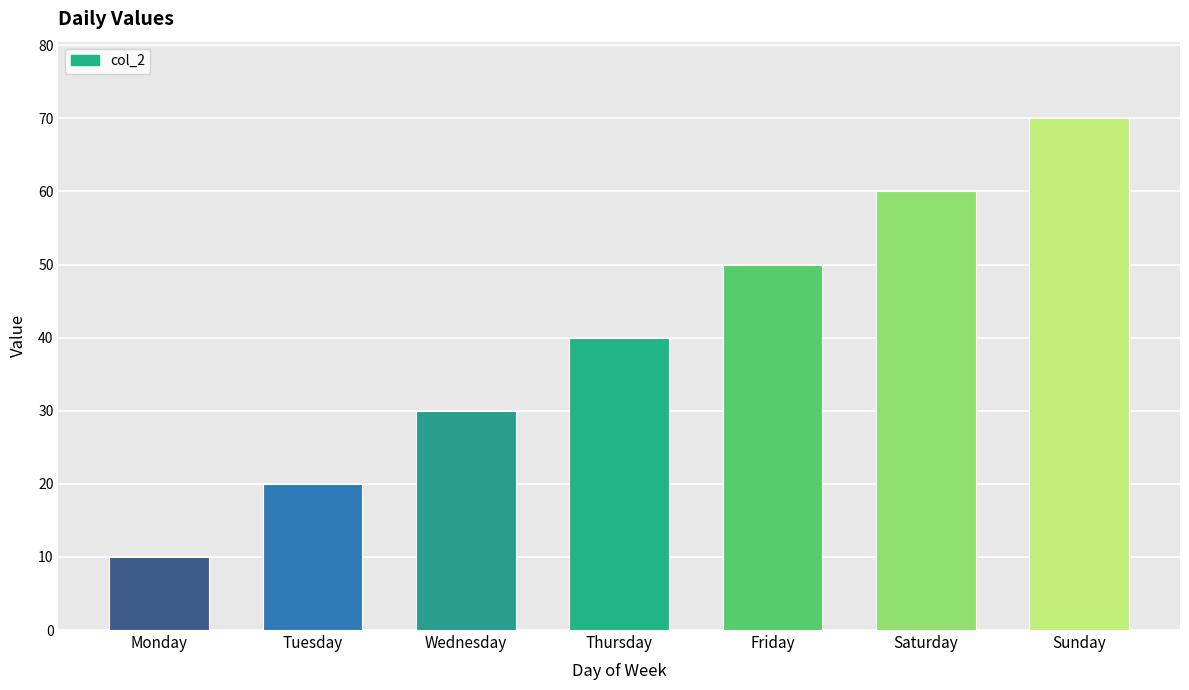

What is the sum of all values?

280